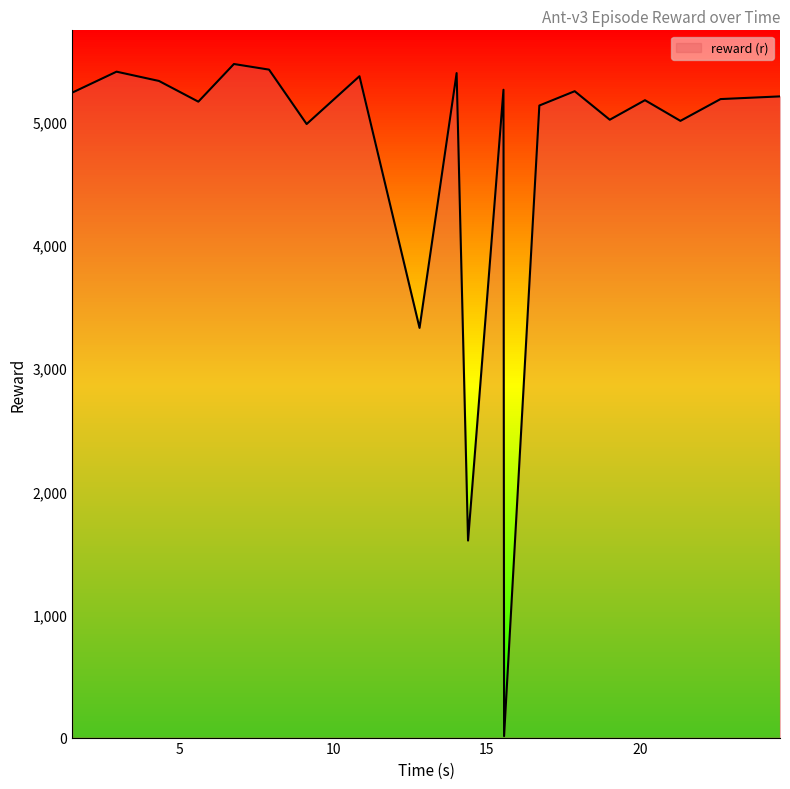

What is the value of the 5th point from the left?

5470.1